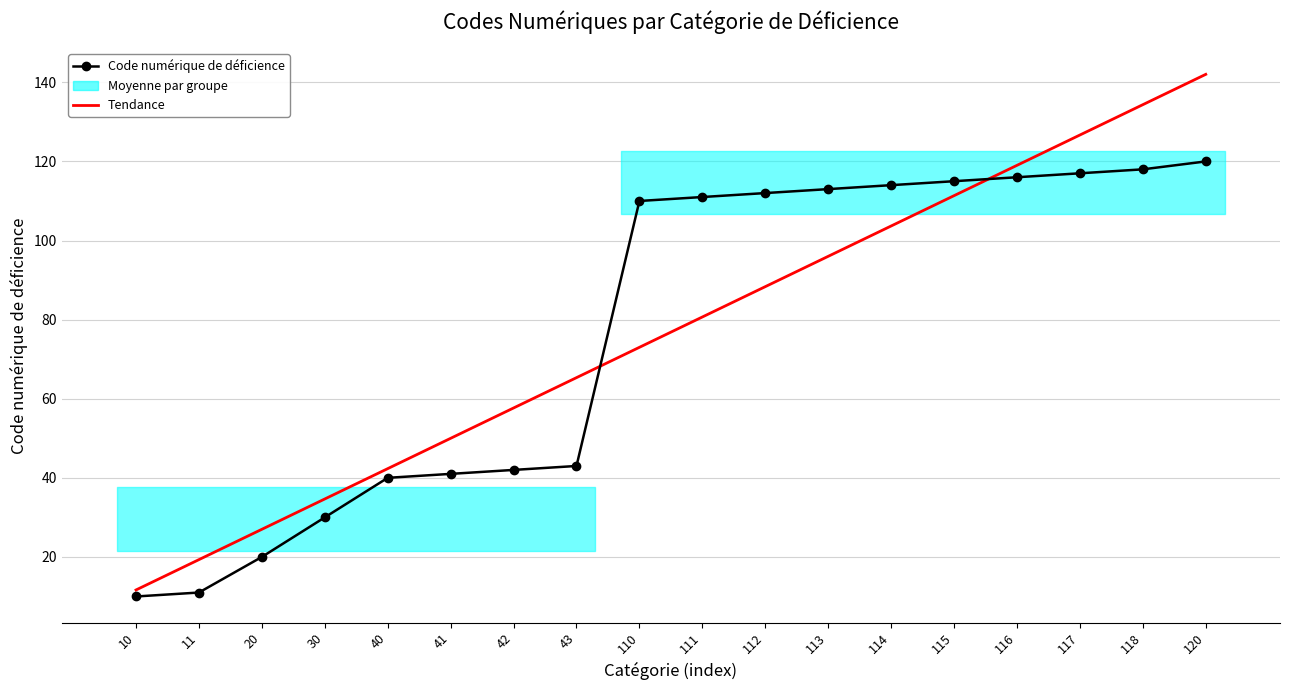

What is the average value of the Tendance series?

76.8